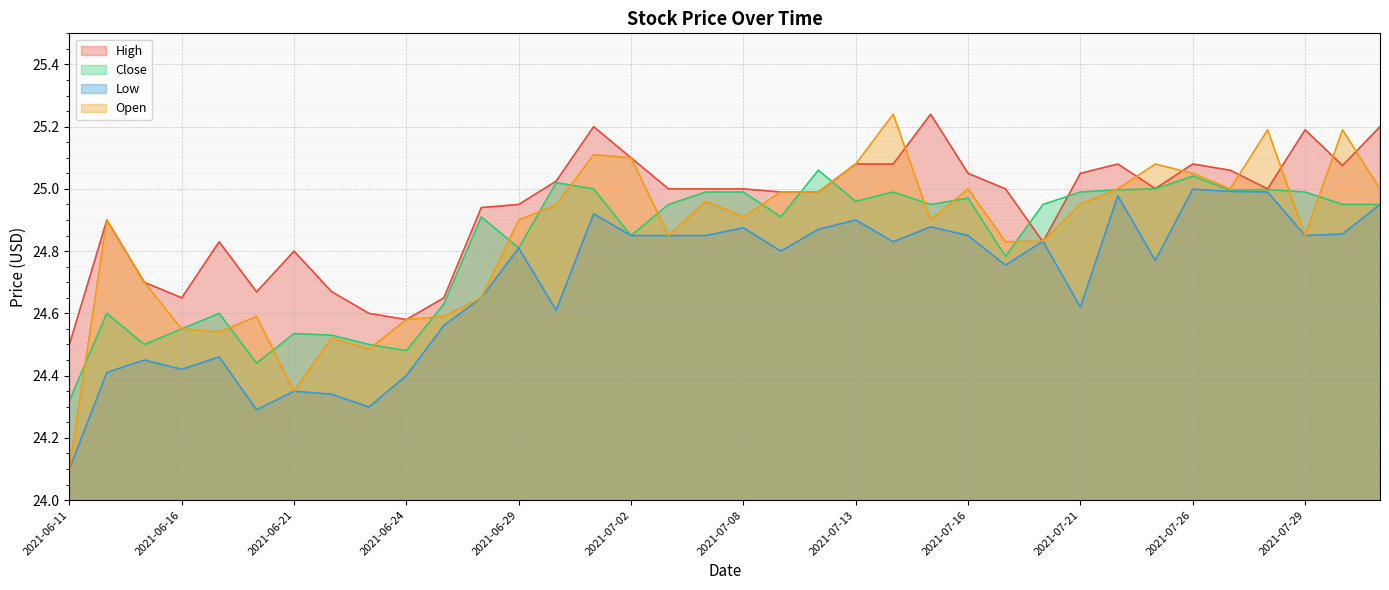

How many interior local peaks does the Low series have?

11